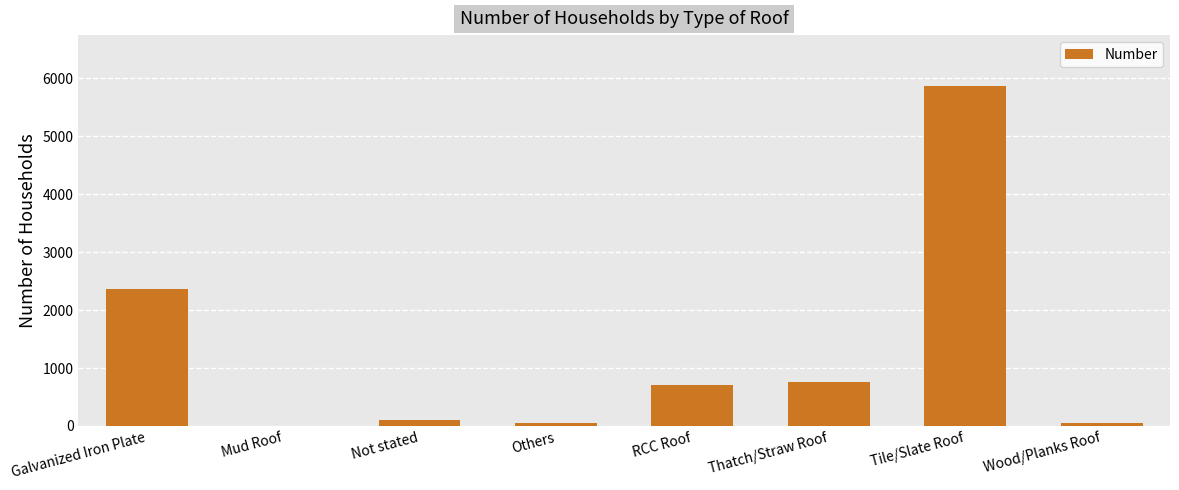

At which label is the value closest to 2934?

Galvanized Iron Plate